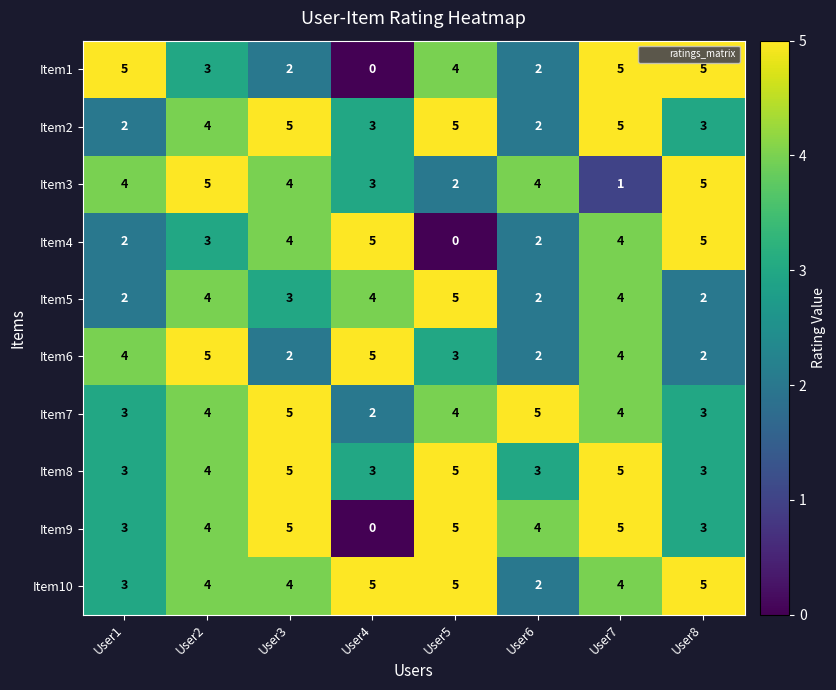

Count the Item10 values in the range 4 to 5.

6